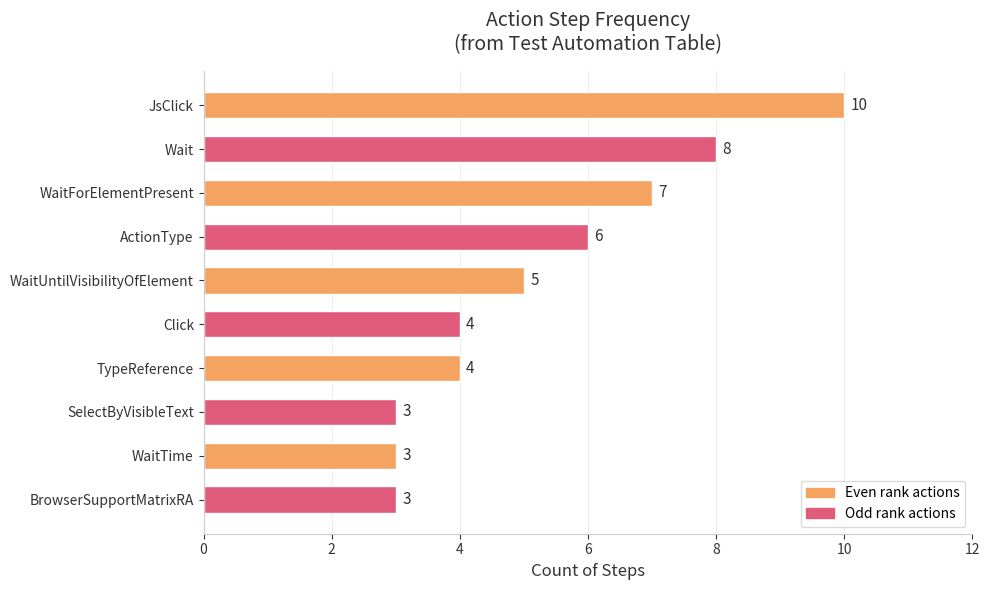

Reading bottom to top, what are all the values shown in this chart?

BrowserSupportMatrixRA=3	WaitTime=3	SelectByVisibleText=3	TypeReference=4	Click=4	WaitUntilVisibilityOfElement=5	ActionType=6	WaitForElementPresent=7	Wait=8	JsClick=10